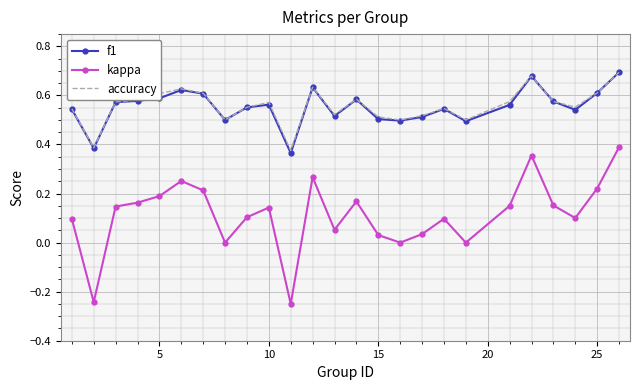

True or false: accuracy and kappa intersect in this chart.

False